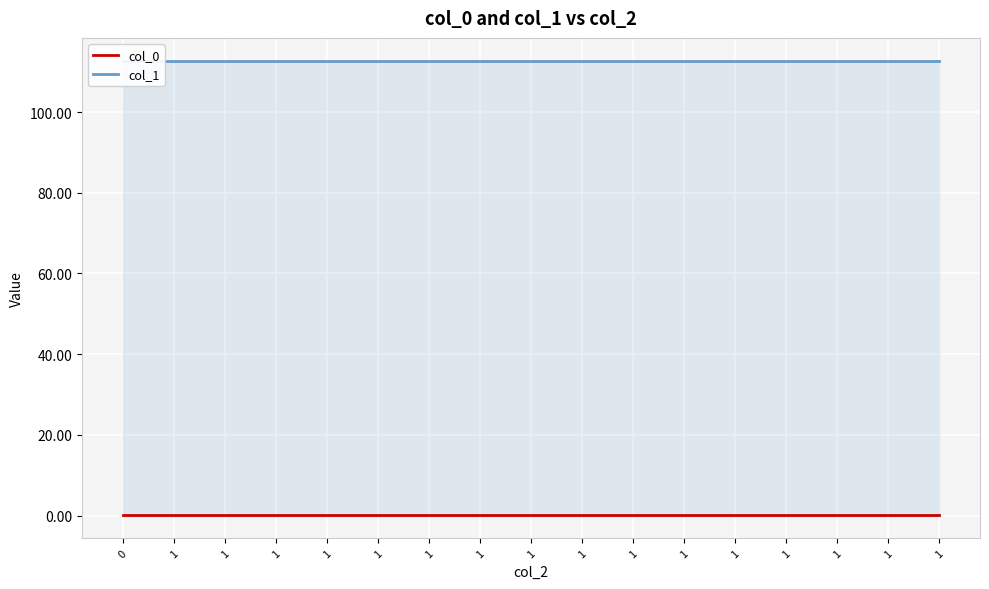

Is the value of col_1 at 1 greater than the value of col_0 at 1?

Yes